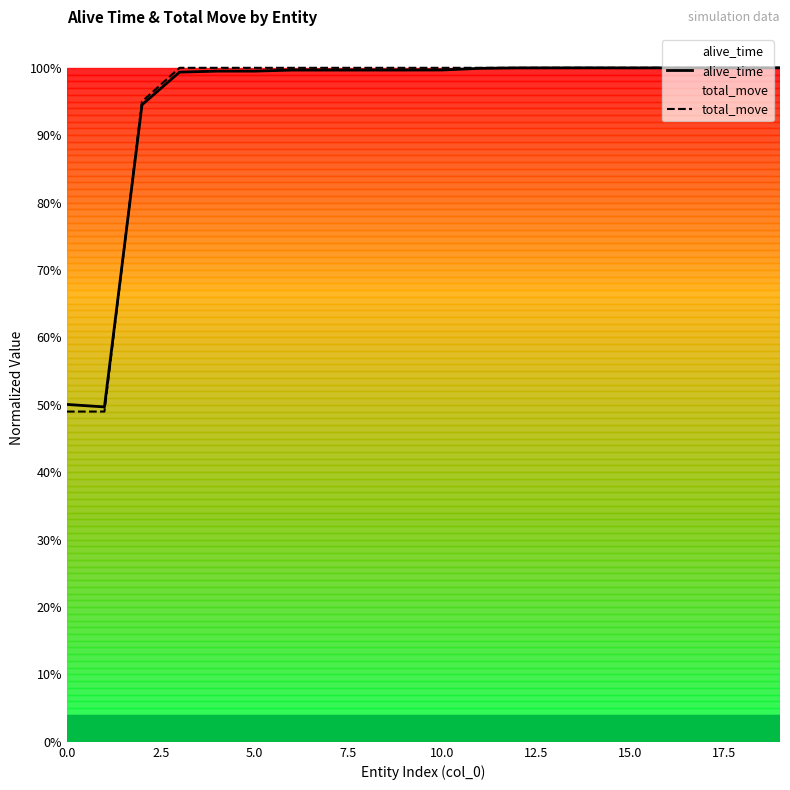

True or false: total_move and alive_time cross at least once.

True